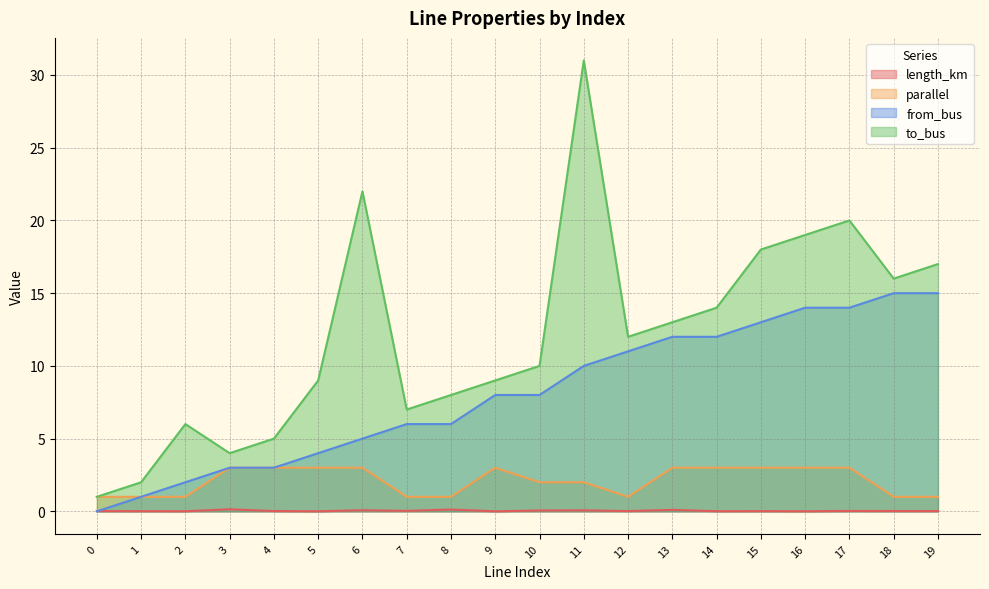

Which series has the largest total across all categories?

to_bus